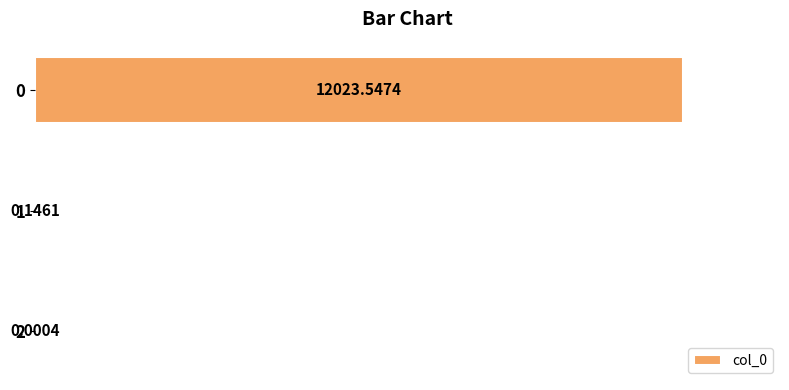

What is the sum of all values?

12023.7